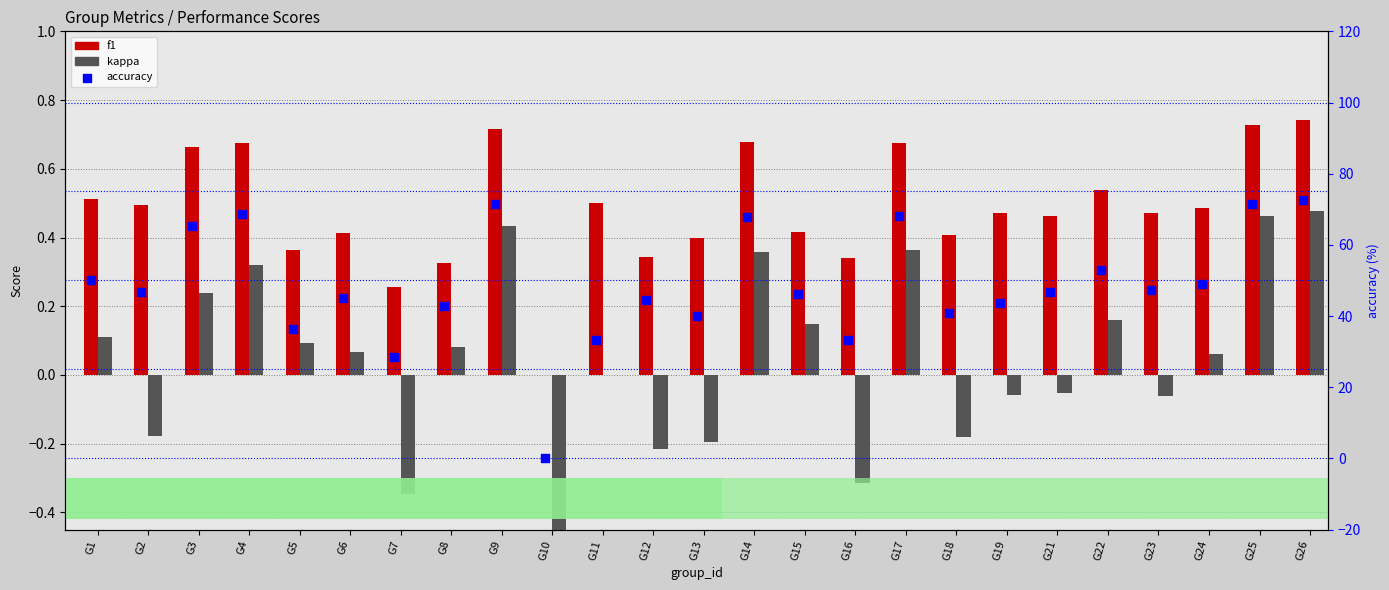

What are all the series names shown in the legend?

f1, kappa, accuracy